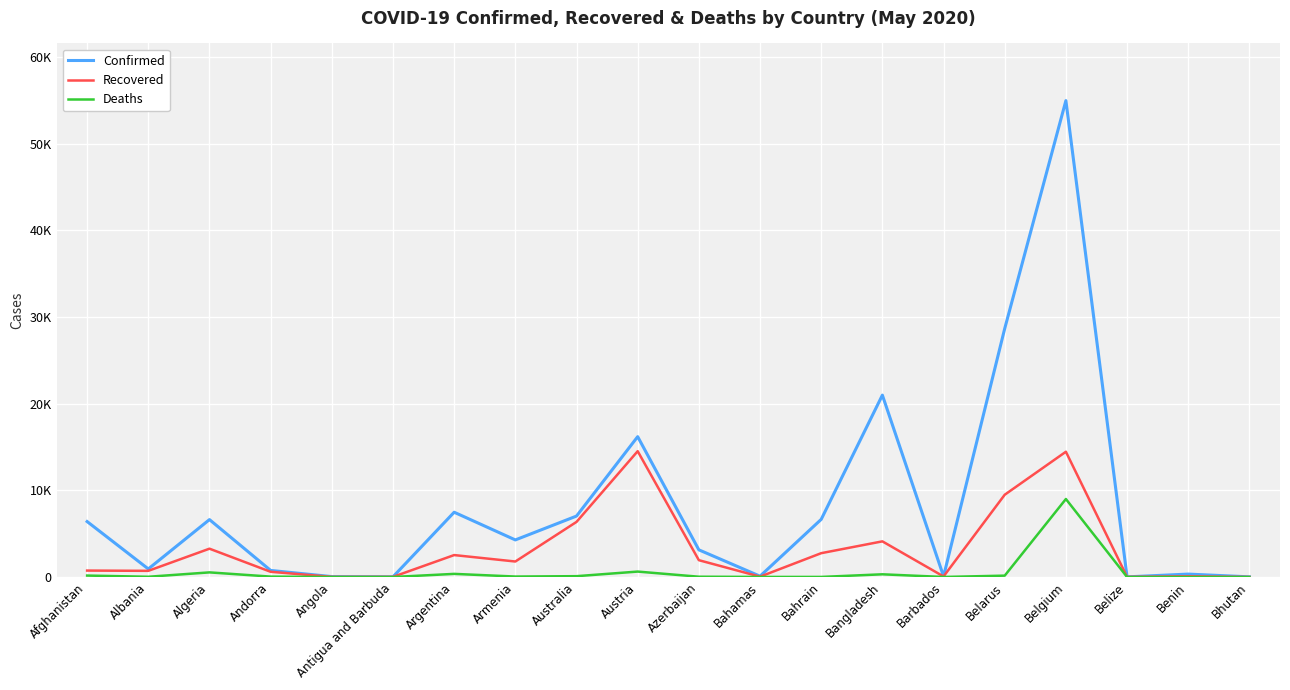

Is this an area chart (filled region under the line)?

No